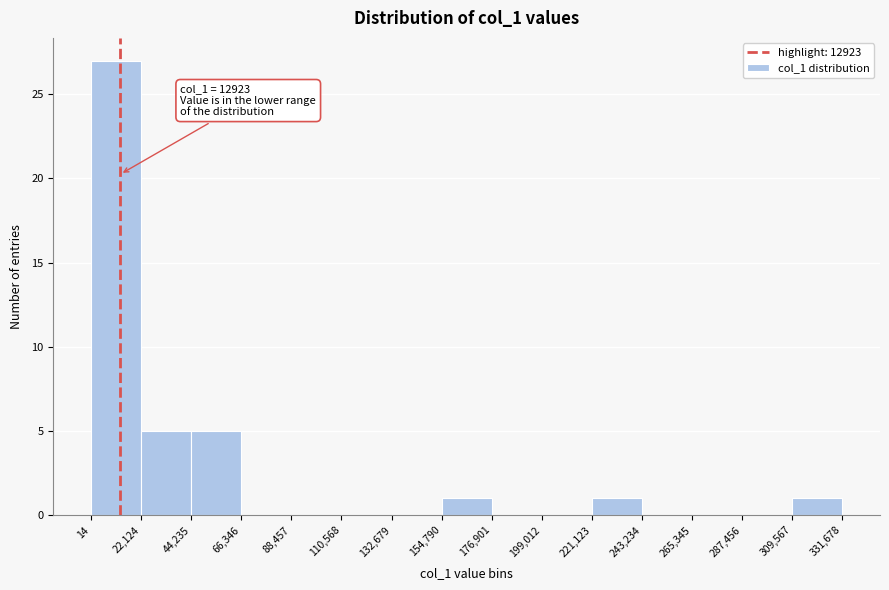

Which range on the x-axis has the tallest bar?

14 to 22,124